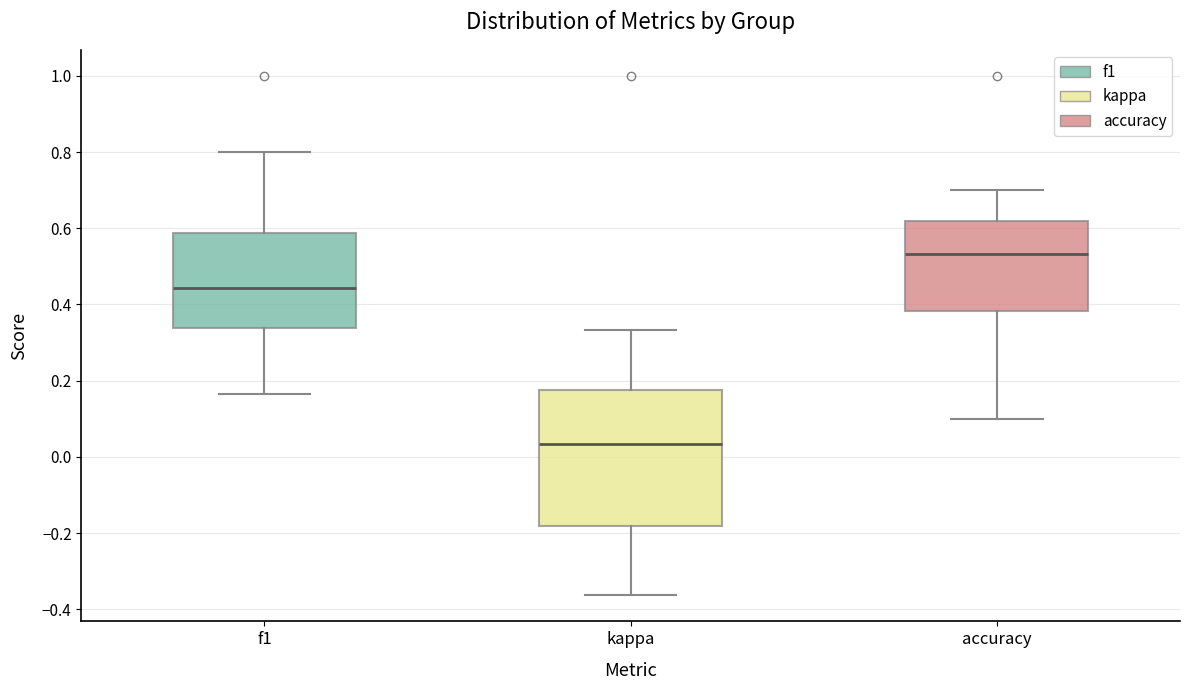

Where is the lower edge of the box for kappa on the y-axis? The values are not printed on the chart, so give them approximately, as read against the axis.

-0.18